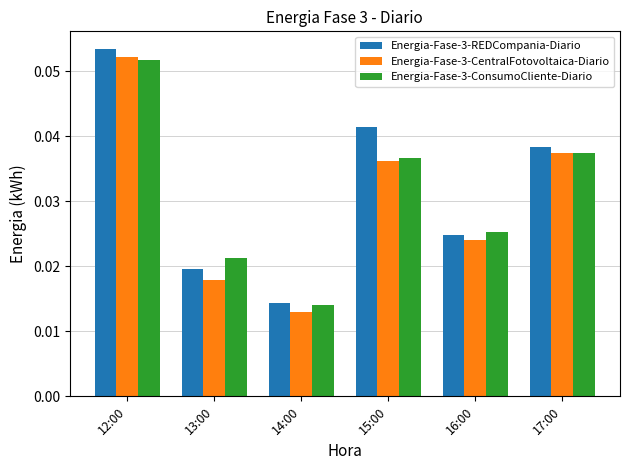

Rank the categories by Energia-Fase-3-REDCompania-Diario value from highest to lowest.

12:00, 15:00, 17:00, 16:00, 13:00, 14:00